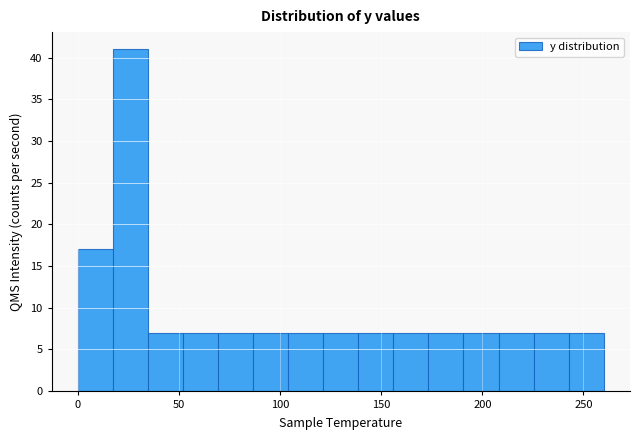

Read against the x-axis, roughly where is the centre of the tallest bar?

25